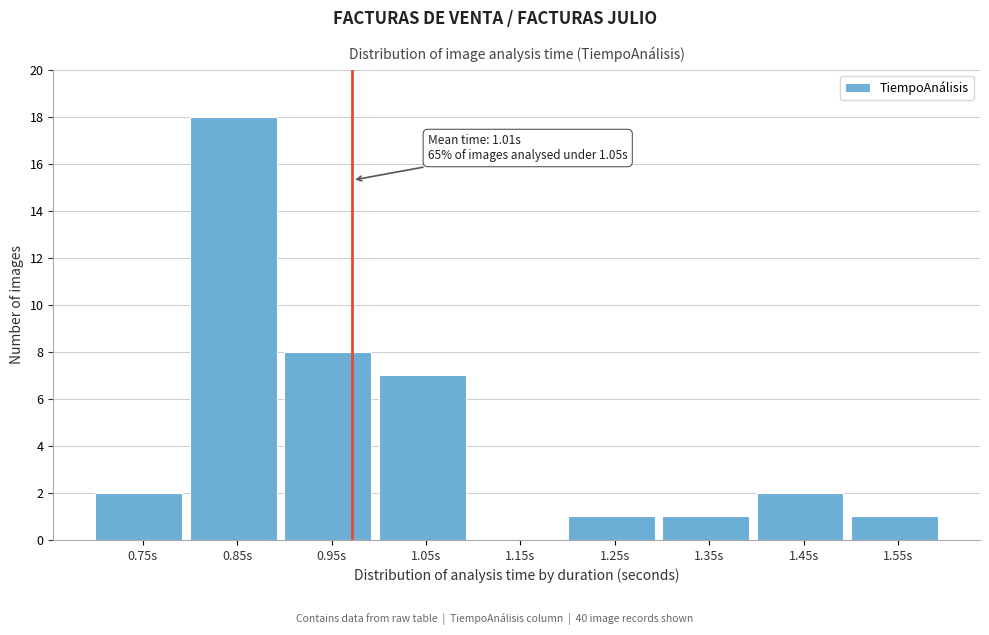

Reading left to right, list all the values displayed in this chart.

0.75s=2	0.85s=18	0.95s=8	1.05s=7	1.15s=0	1.25s=1	1.35s=1	1.45s=2	1.55s=1